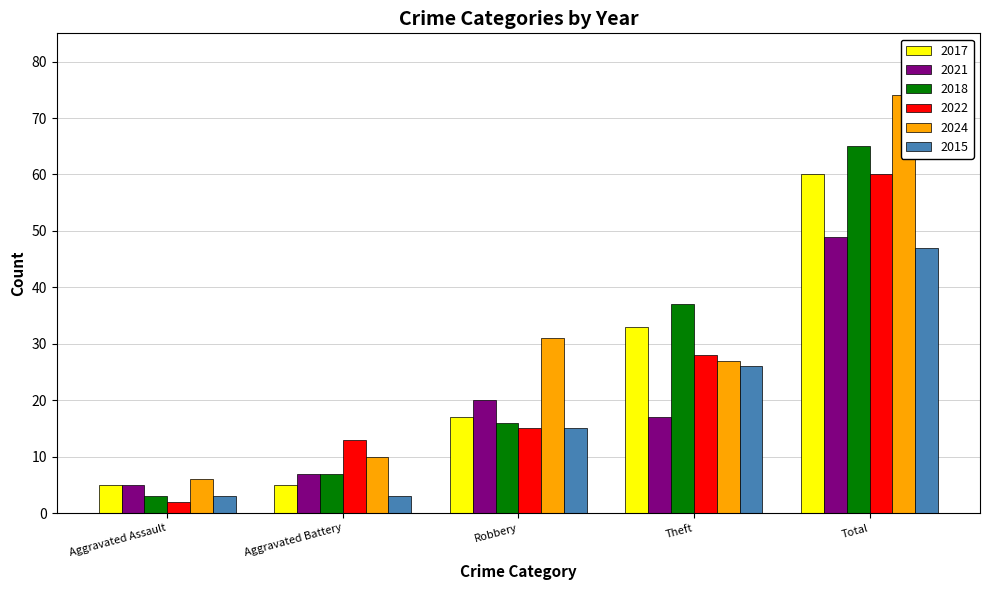

Reading right to left, what are all the values shown in this chart?

2017: Total=60	Theft=33	Robbery=17	Aggravated Battery=5	Aggravated Assault=5
2021: Total=49	Theft=17	Robbery=20	Aggravated Battery=7	Aggravated Assault=5
2018: Total=65	Theft=37	Robbery=16	Aggravated Battery=7	Aggravated Assault=3
2022: Total=60	Theft=28	Robbery=15	Aggravated Battery=13	Aggravated Assault=2
2024: Total=74	Theft=27	Robbery=31	Aggravated Battery=10	Aggravated Assault=6
2015: Total=47	Theft=26	Robbery=15	Aggravated Battery=3	Aggravated Assault=3